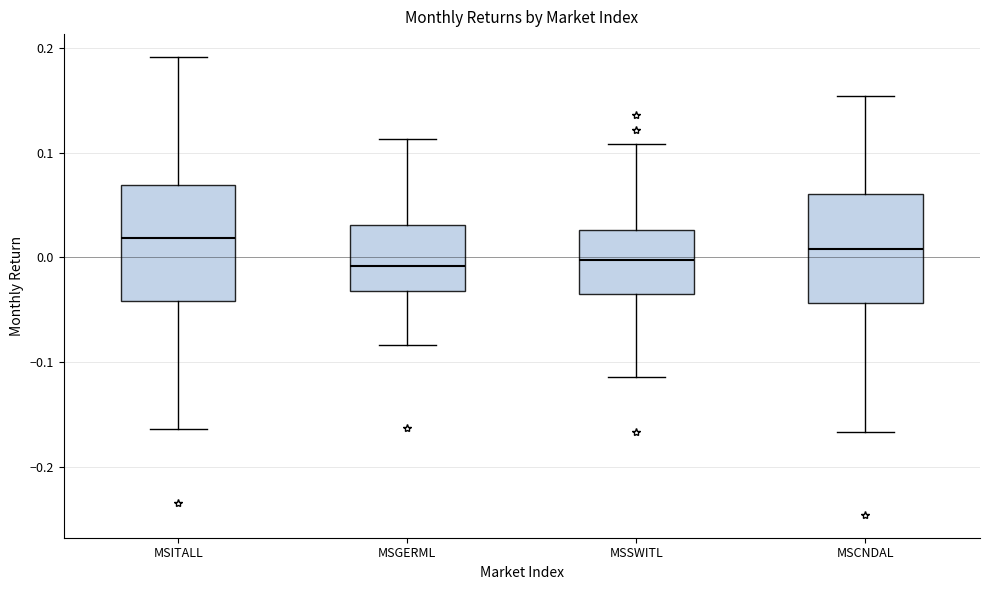

Reading left to right, read every box against the y-axis: the position of its median line, the range the box covers, and the ends of its whiskers. The values are not printed on the chart, so give them approximately, as read against the axis.

MSITALL: median 0.02, box -0.04 to 0.07, whiskers -0.16 to 0.19
MSGERML: median -0.01, box -0.03 to 0.03, whiskers -0.08 to 0.11
MSSWITL: median 0.00, box -0.03 to 0.03, whiskers -0.11 to 0.11
MSCNDAL: median 0.01, box -0.04 to 0.06, whiskers -0.17 to 0.15